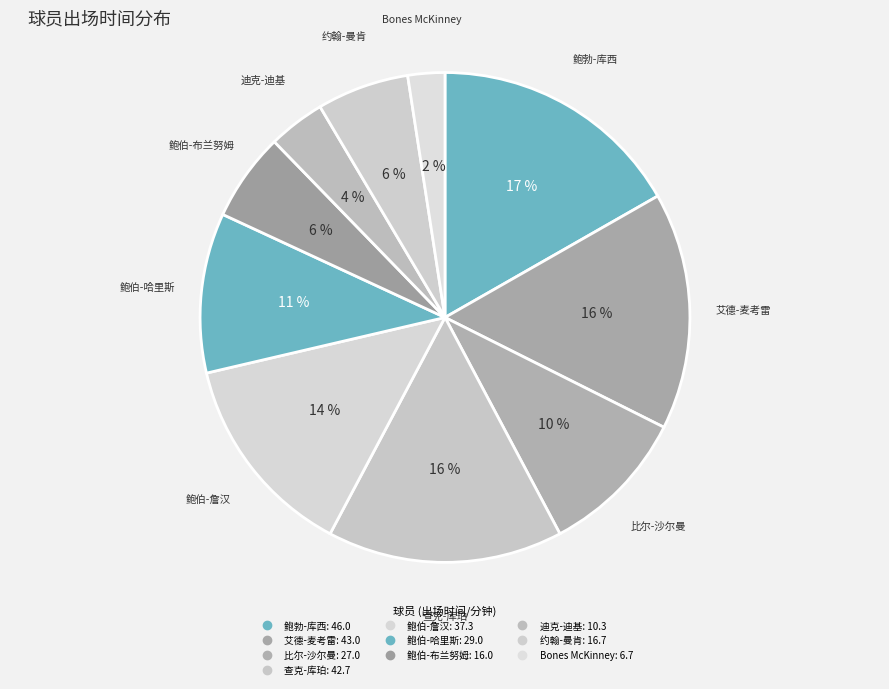

How many segments does this pie chart have?

10